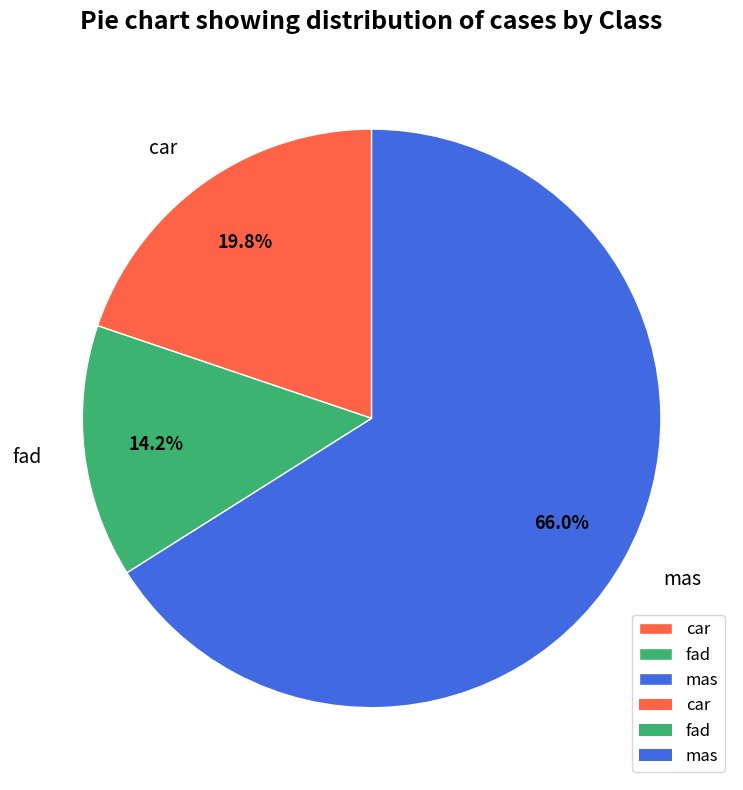

To the nearest percent, what is the average slice percentage?

33%